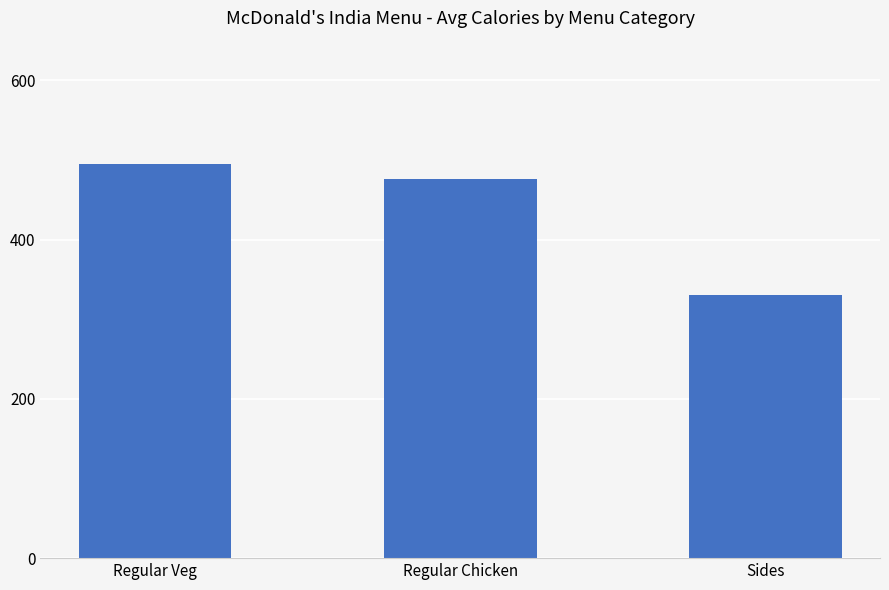

Approximately how many times larger is the value at Sides compared to Regular Chicken?

0.7